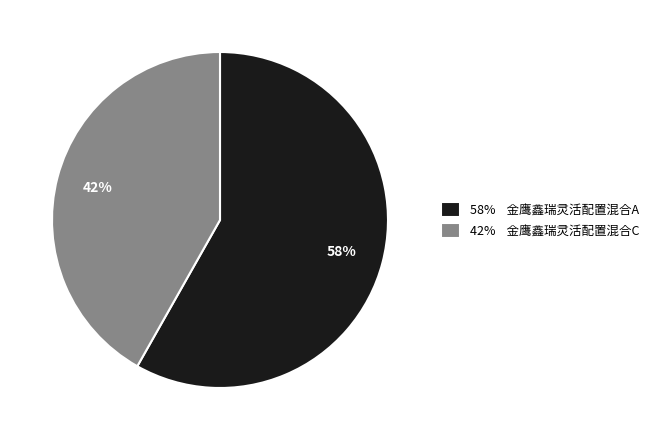

To the nearest percent, what portion does 42% 金鹰鑫瑞灵活配置混合C represent?

42%